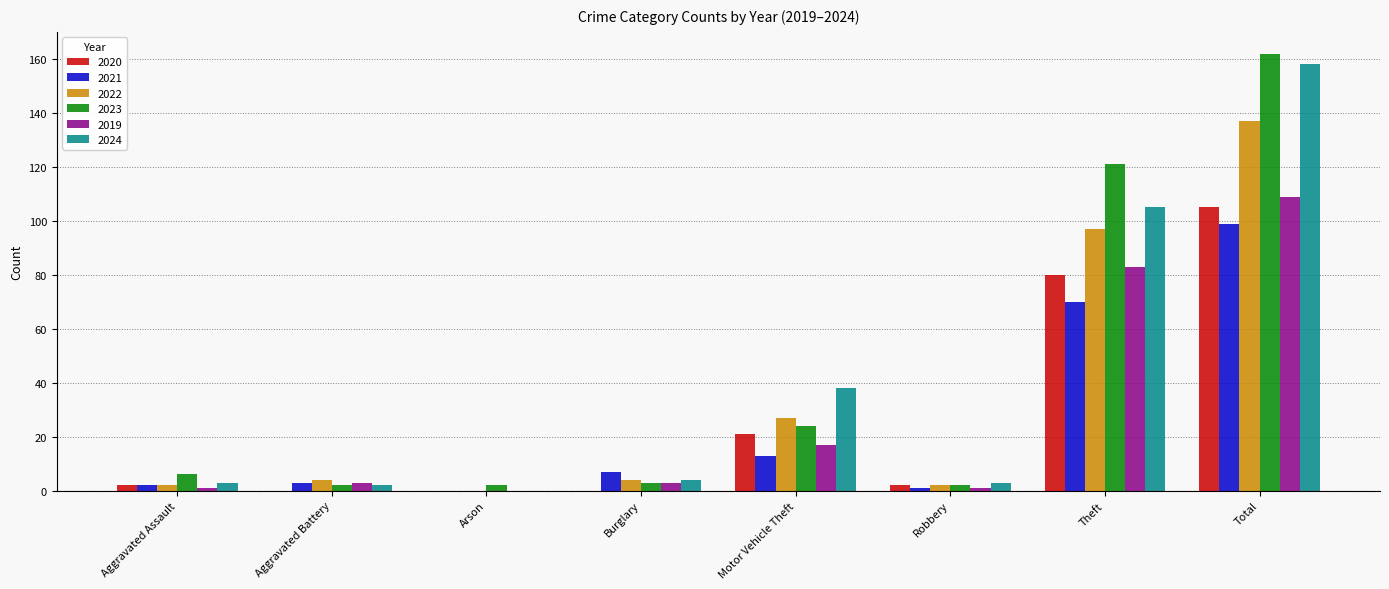

What is the sum of all 2023 values?

322